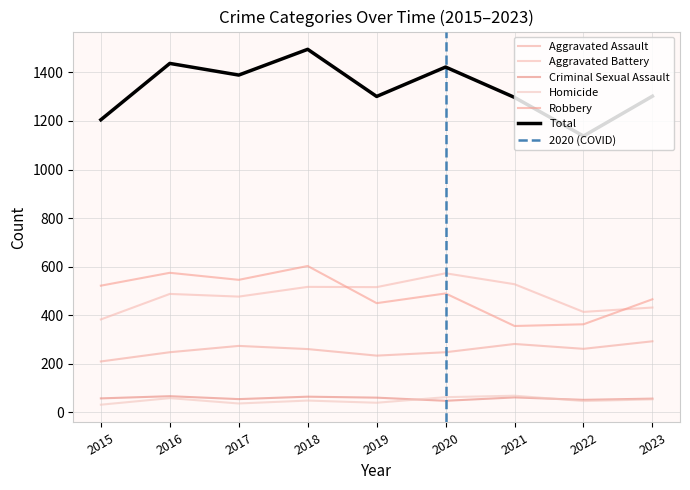

At which category is the sum across all series the highest?

2018